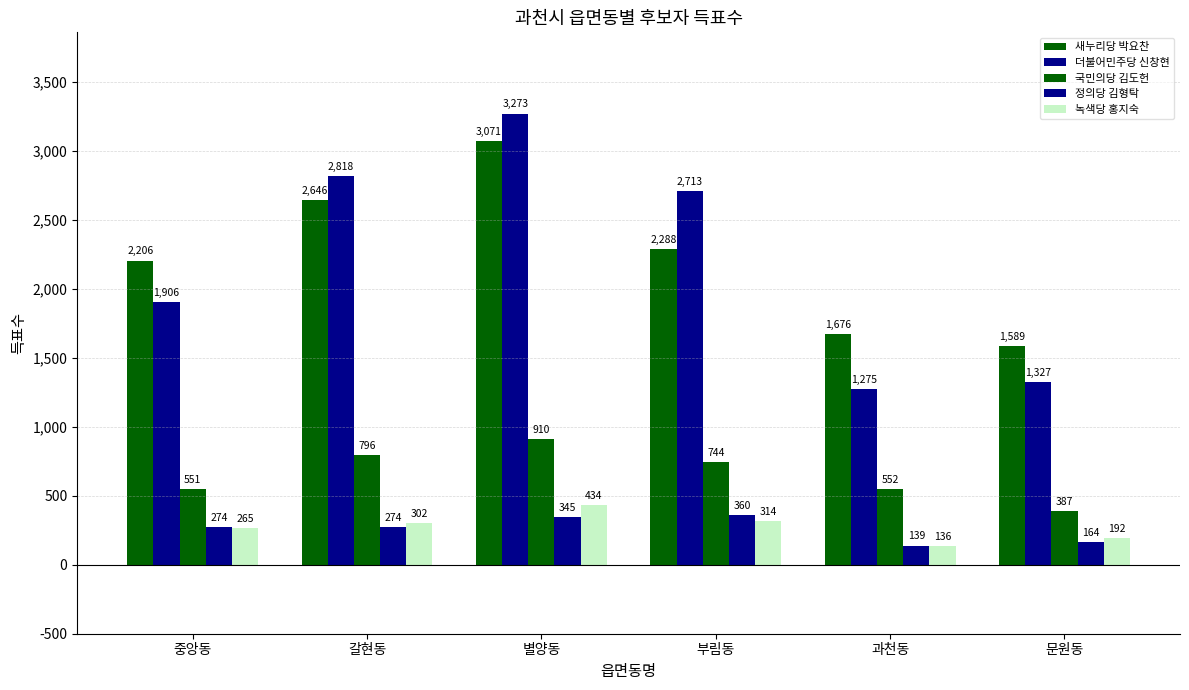

Which series has the largest range (max minus min)?

더불어민주당 신창현